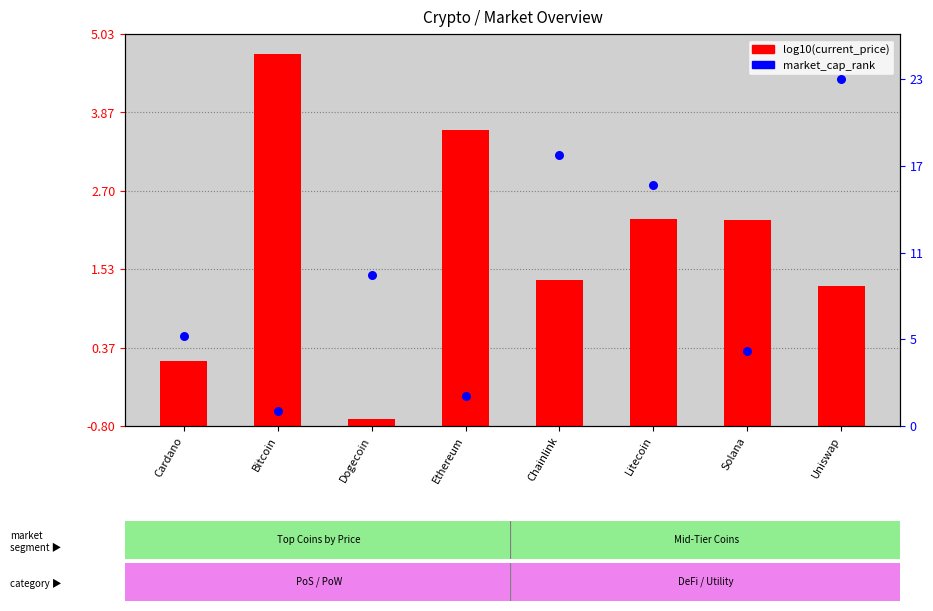

Which series has the largest total across all categories?

market_cap_rank